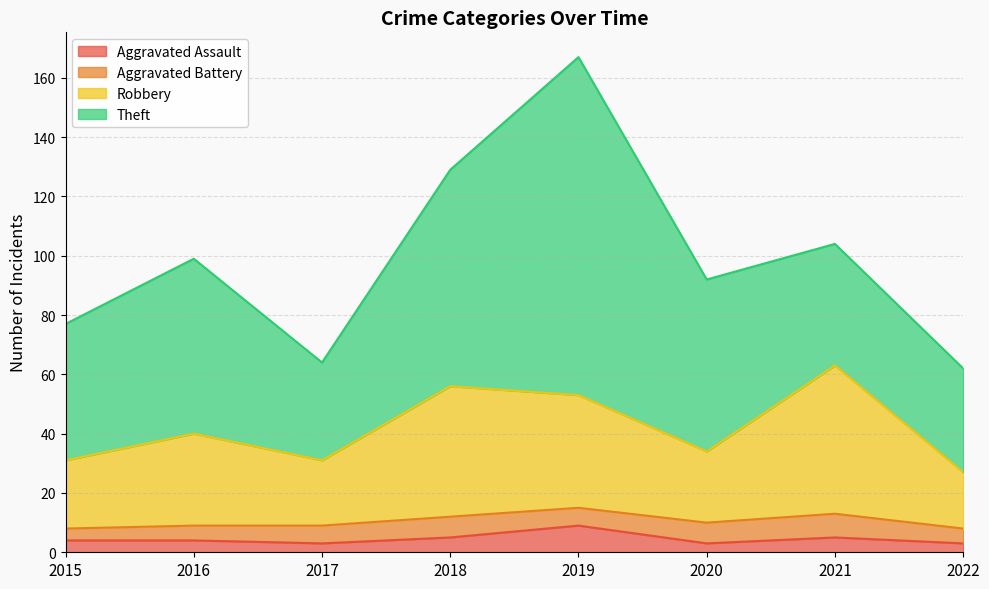

How many data points in Aggravated Assault are less than 4?

3